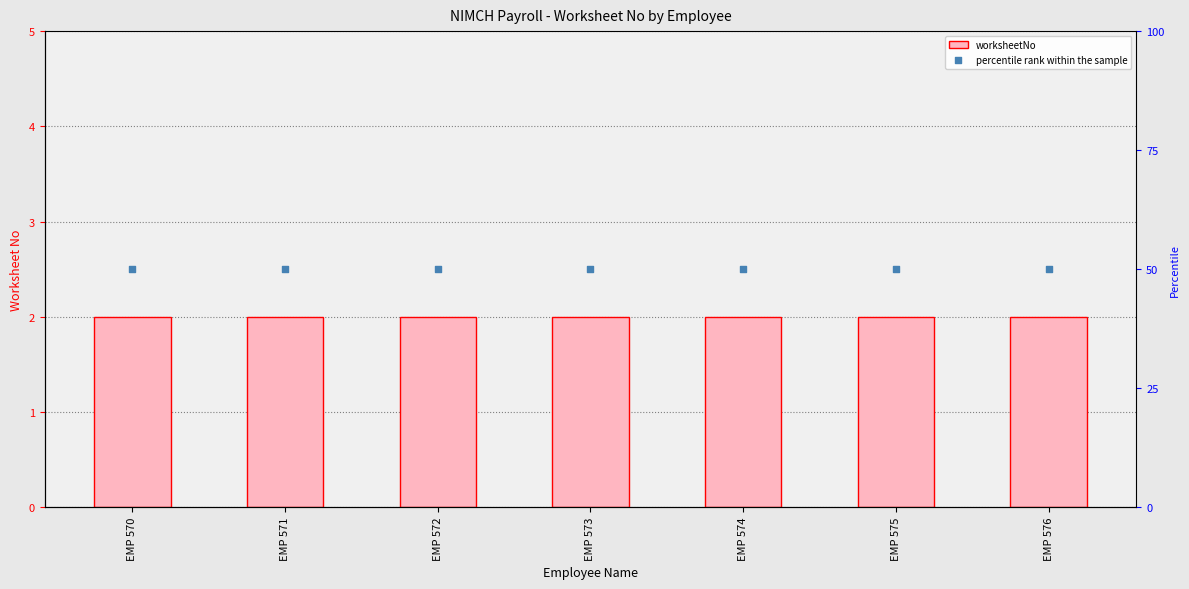

Is the value of worksheetNo at EMP 576 greater than the value of percentile rank within the sample at EMP 576?

No